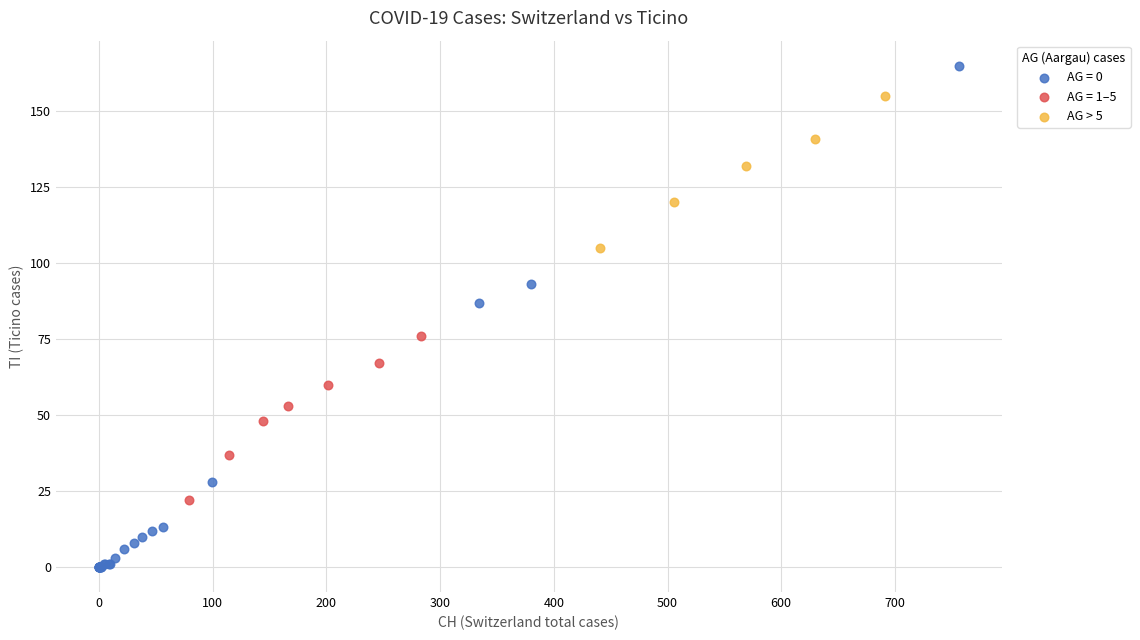

Which series has the widest spread of Y values?

AG = 0